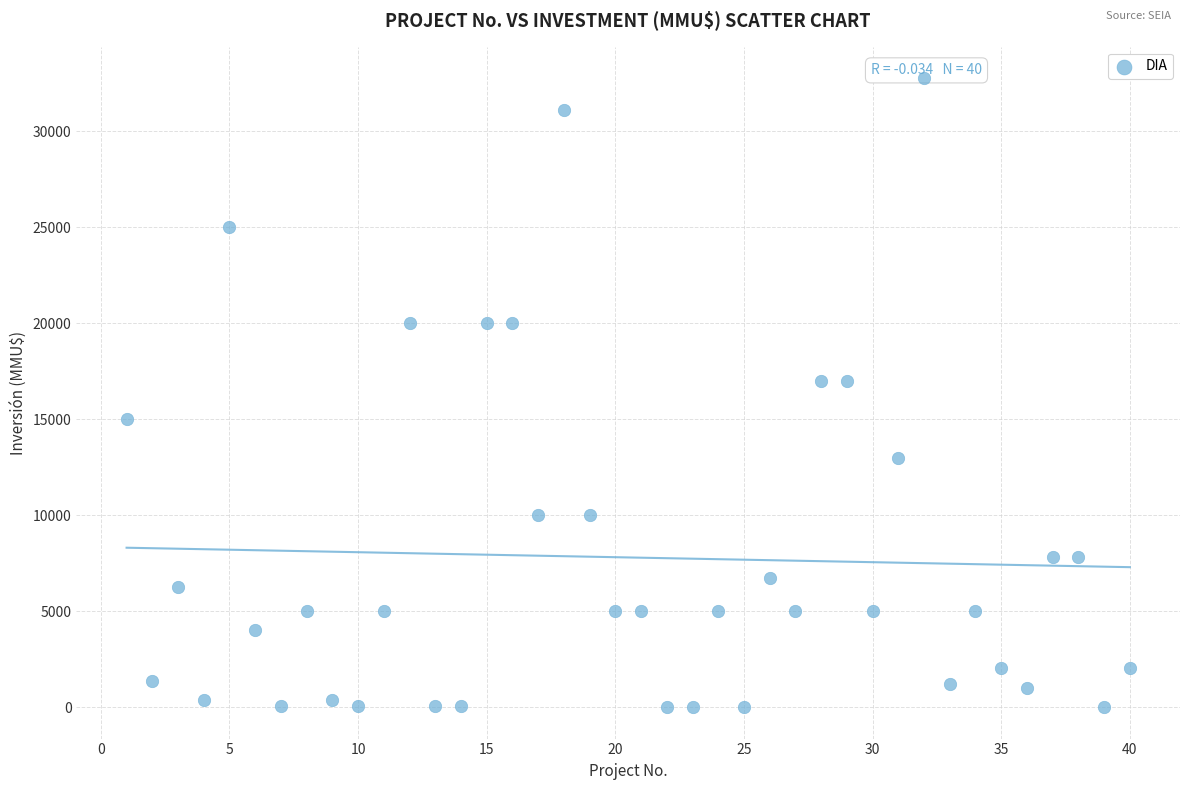

What is the range of X values (max minus min)?

39